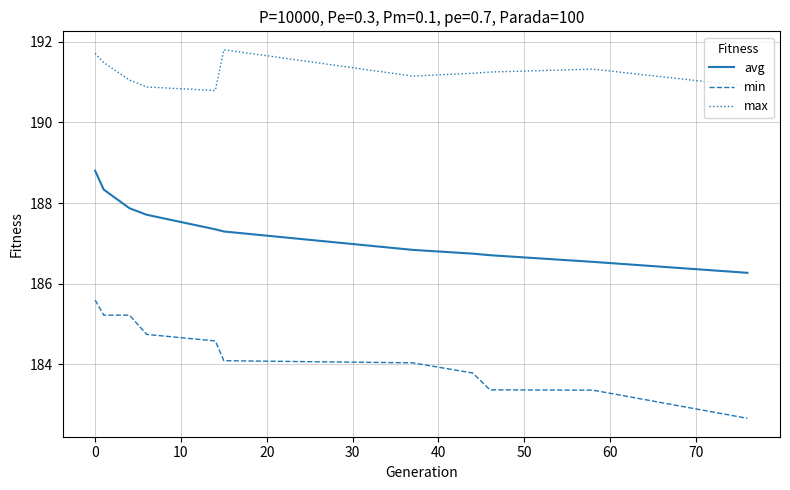

How many lines are shown in the chart?

3